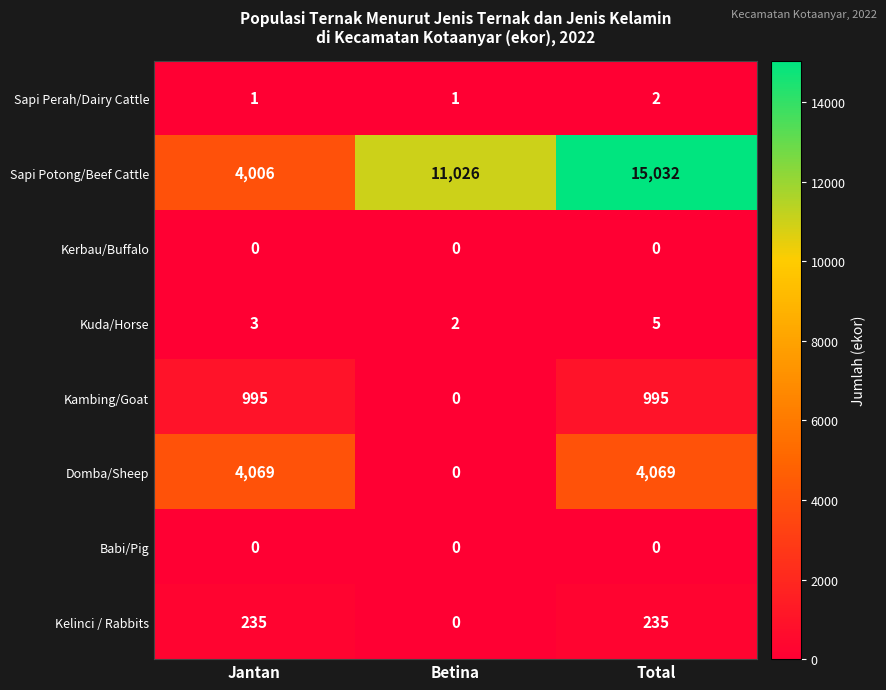

What is the average value of the Kuda/Horse series?

3